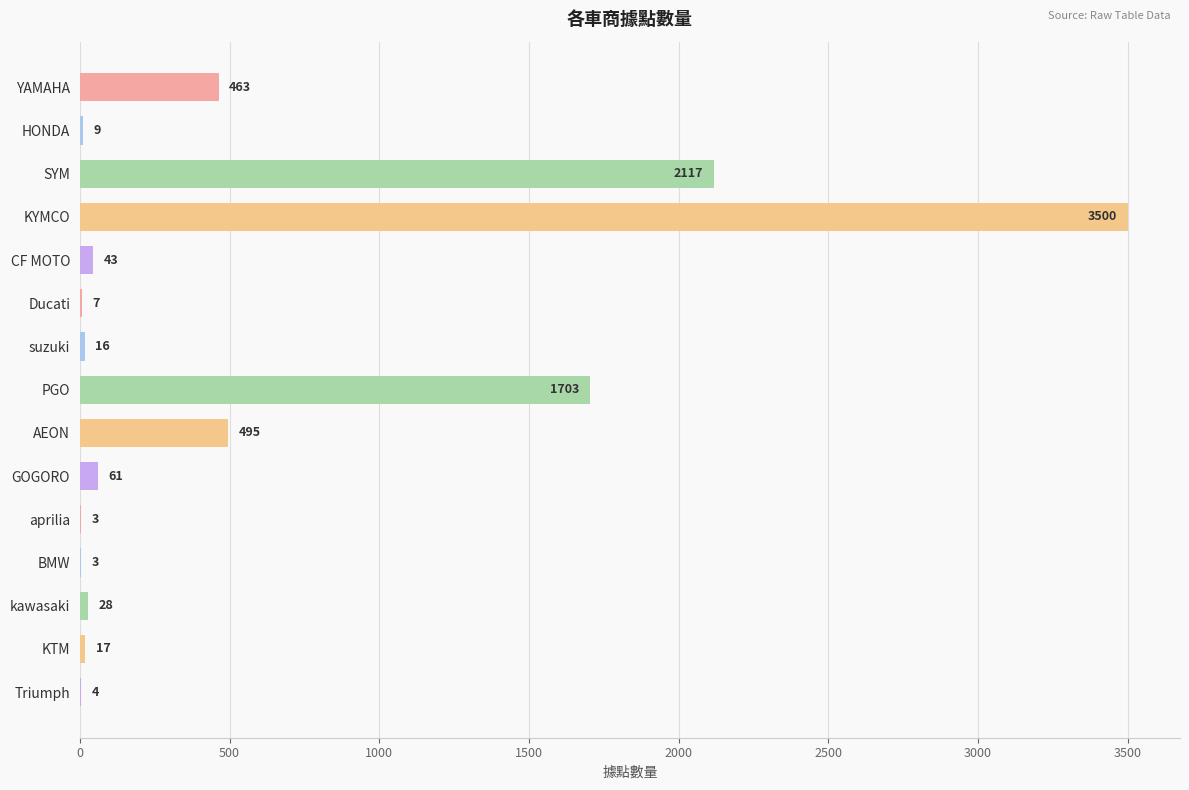

Reading bottom to top, list all the values displayed in this chart.

Triumph=4	KTM=17	kawasaki=28	BMW=3	aprilia=3	GOGORO=61	AEON=495	PGO=1703	suzuki=16	Ducati=7	CF MOTO=43	KYMCO=3500	SYM=2117	HONDA=9	YAMAHA=463